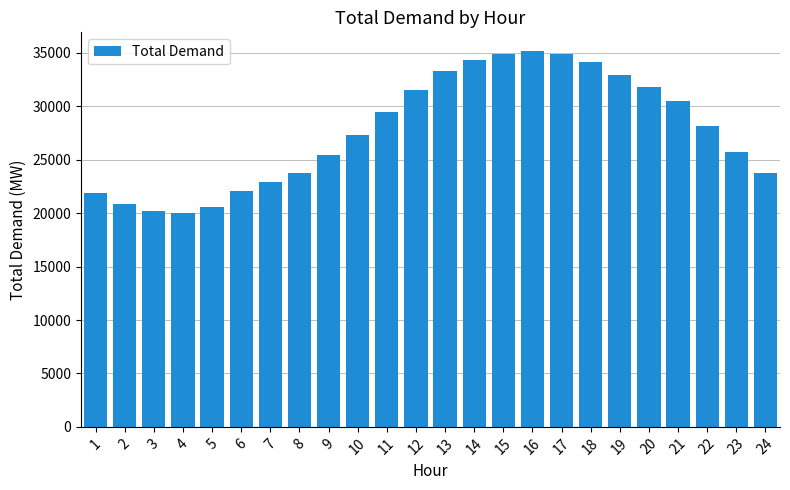

What is the difference between the maximum and second lowest values?

14937